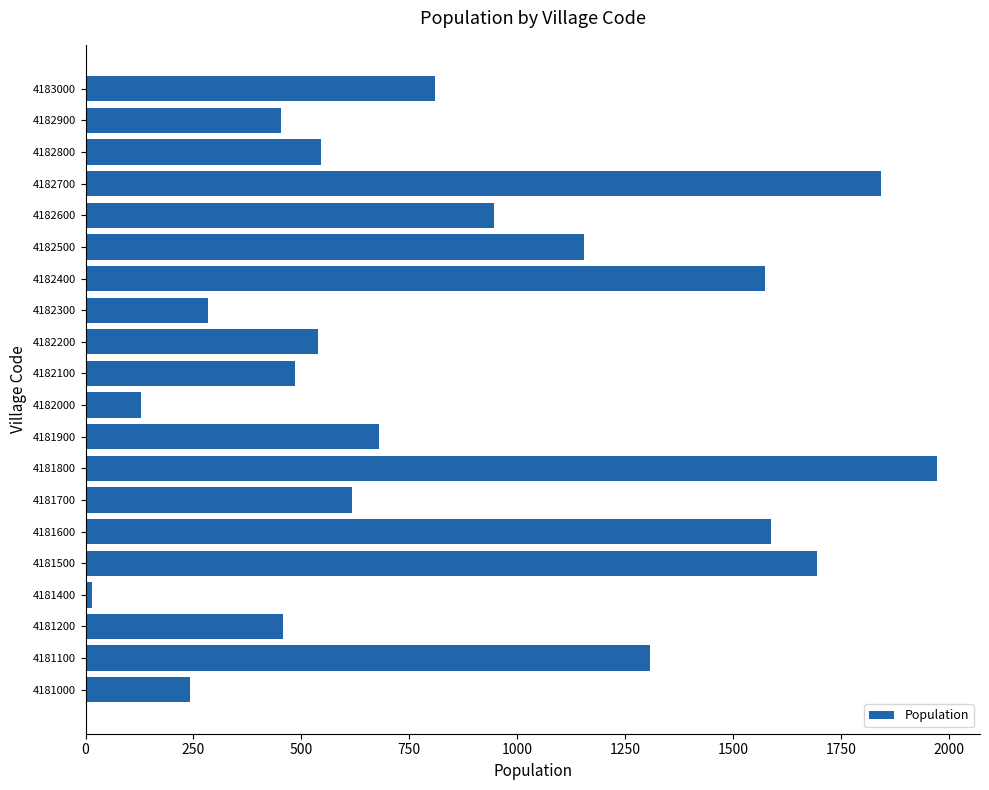

Is it true that the value at 4181600 is 1587?

True